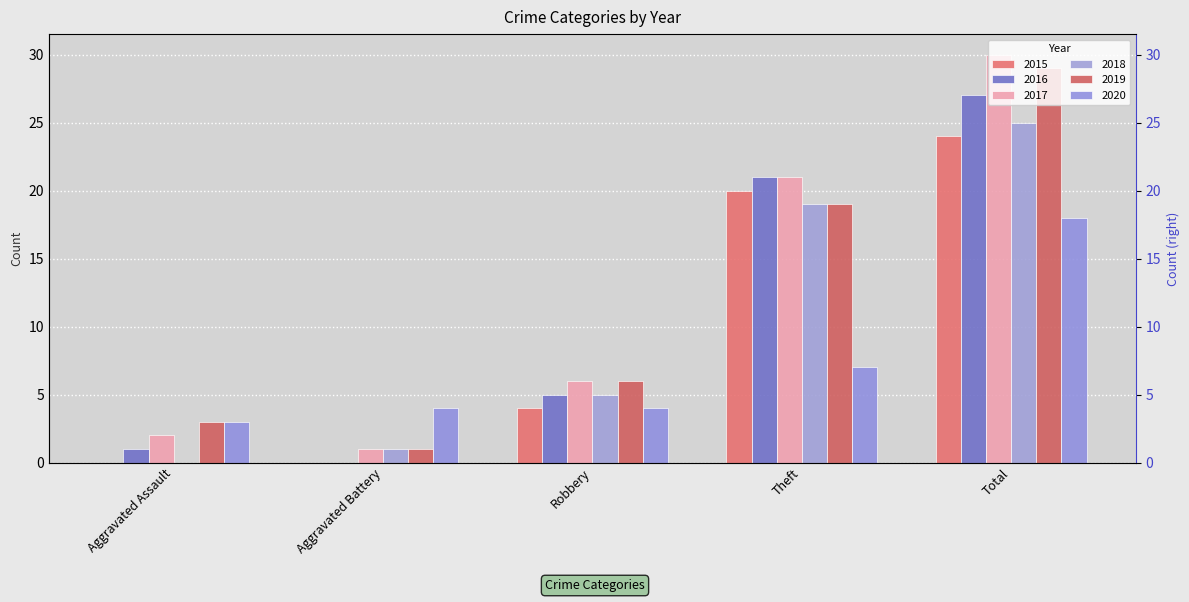

What is the total value across all series at Robbery?

30